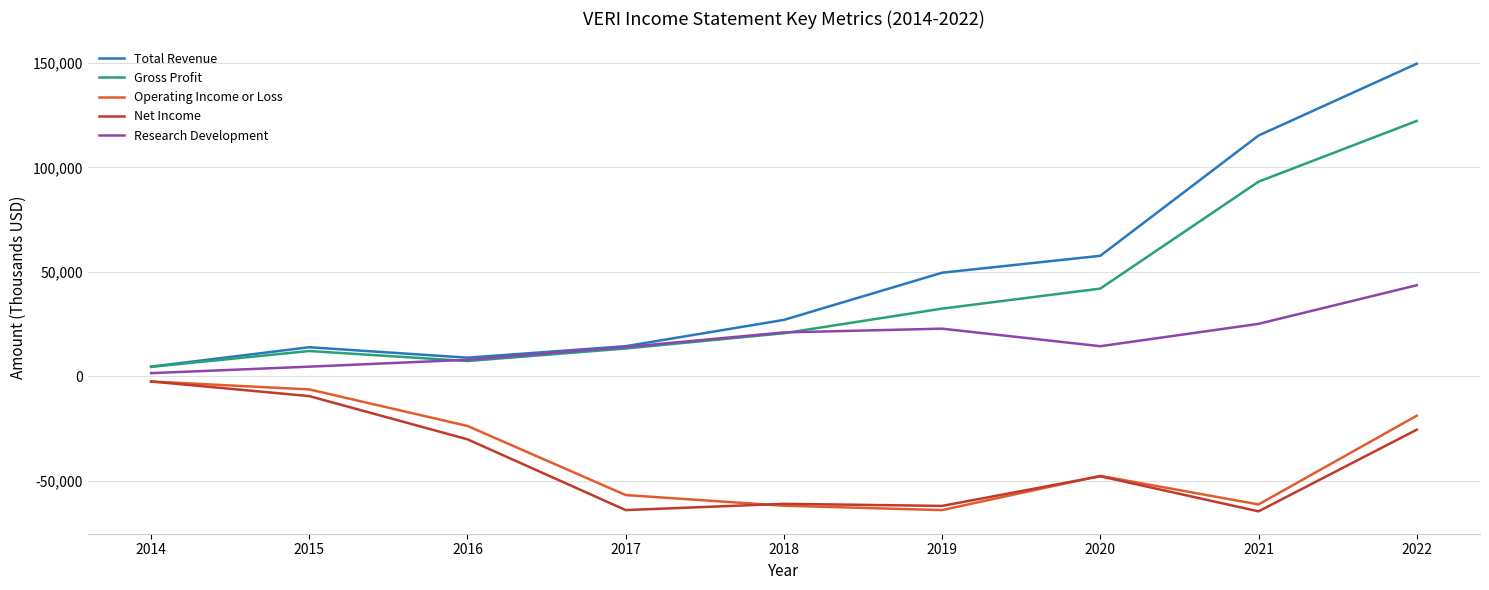

Which category has the lowest value in the Operating Income or Loss series?

2019